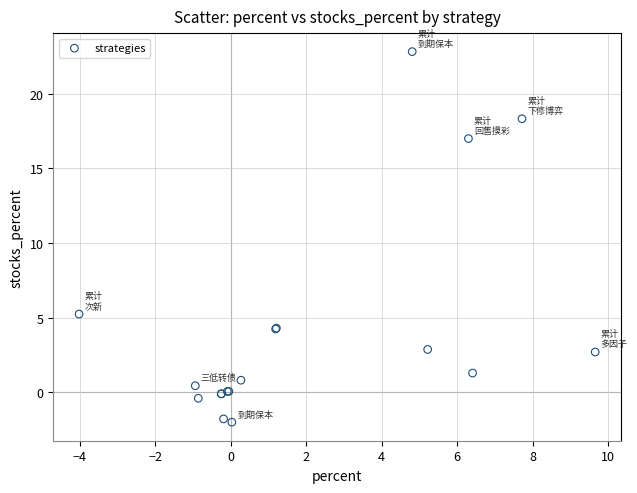

What Y value in the scatter plot is closest to 10?

5.2